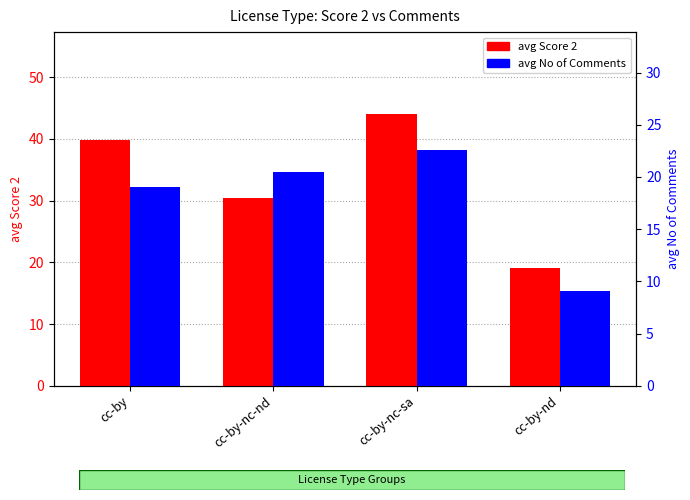

What is the label of the 2nd bar from the left?

cc-by-nc-nd